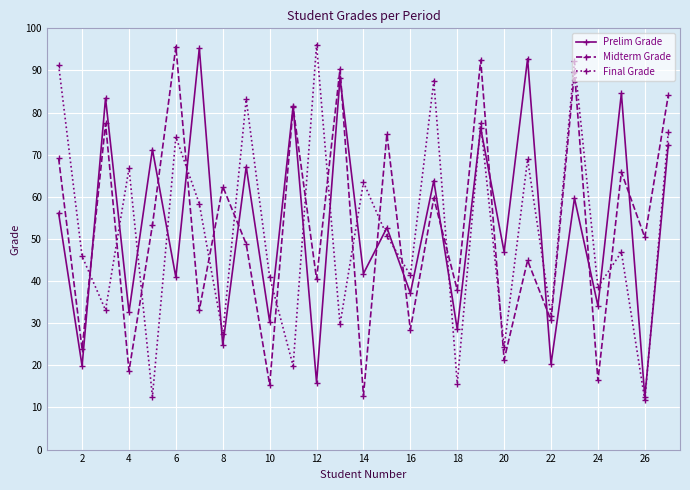

What is the minimum value shown in the chart?

11.7